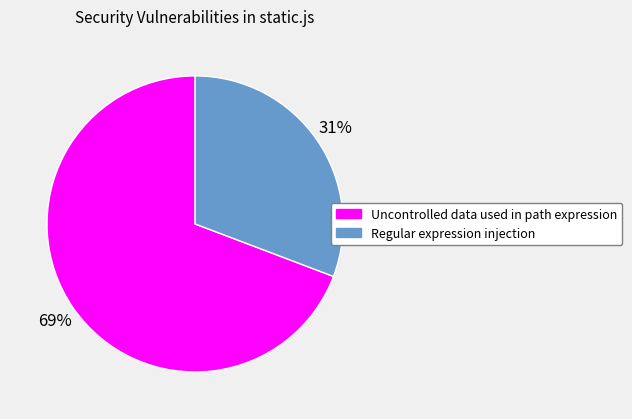

To the nearest percent, what portion does Uncontrolled data used in path expression represent?

69%